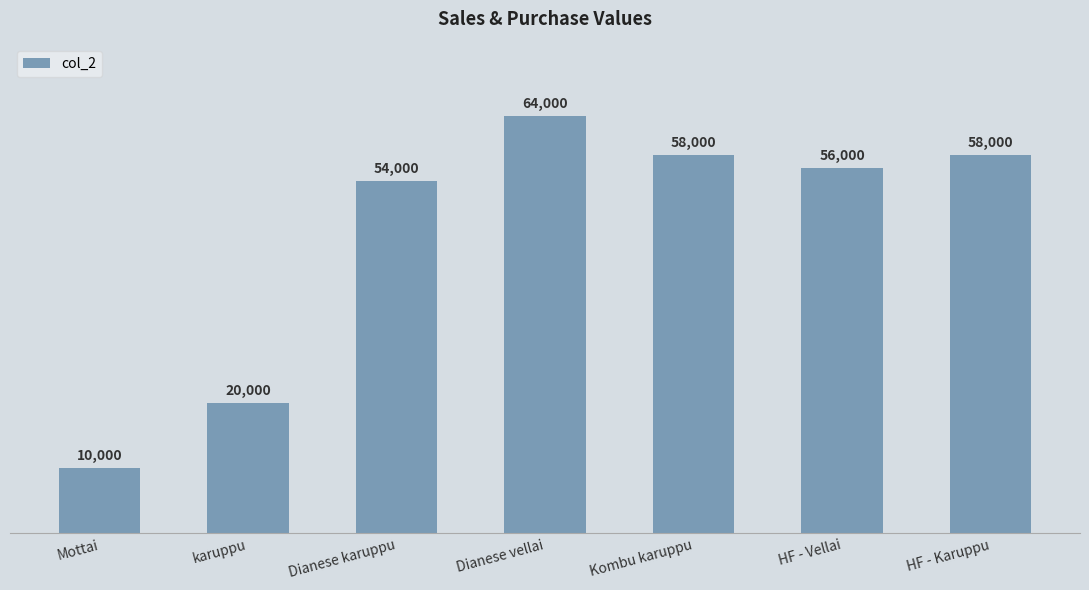

Reading left to right, transcribe all the data shown in this chart.

Mottai=10000	karuppu=20000	Dianese karuppu=54000	Dianese vellai=64000	Kombu karuppu=58000	HF - Vellai=56000	HF - Karuppu=58000